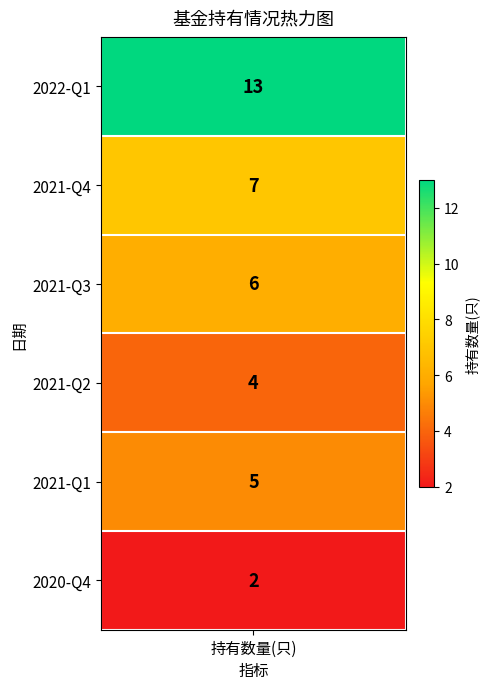

Reading left to right, what are all the values shown in this chart?

13	7	6	4	5	2